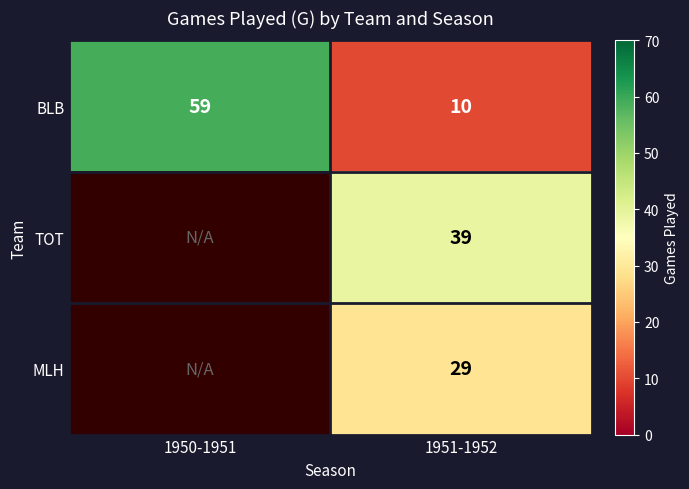

Which label corresponds to the largest value in the chart?

1950-1951